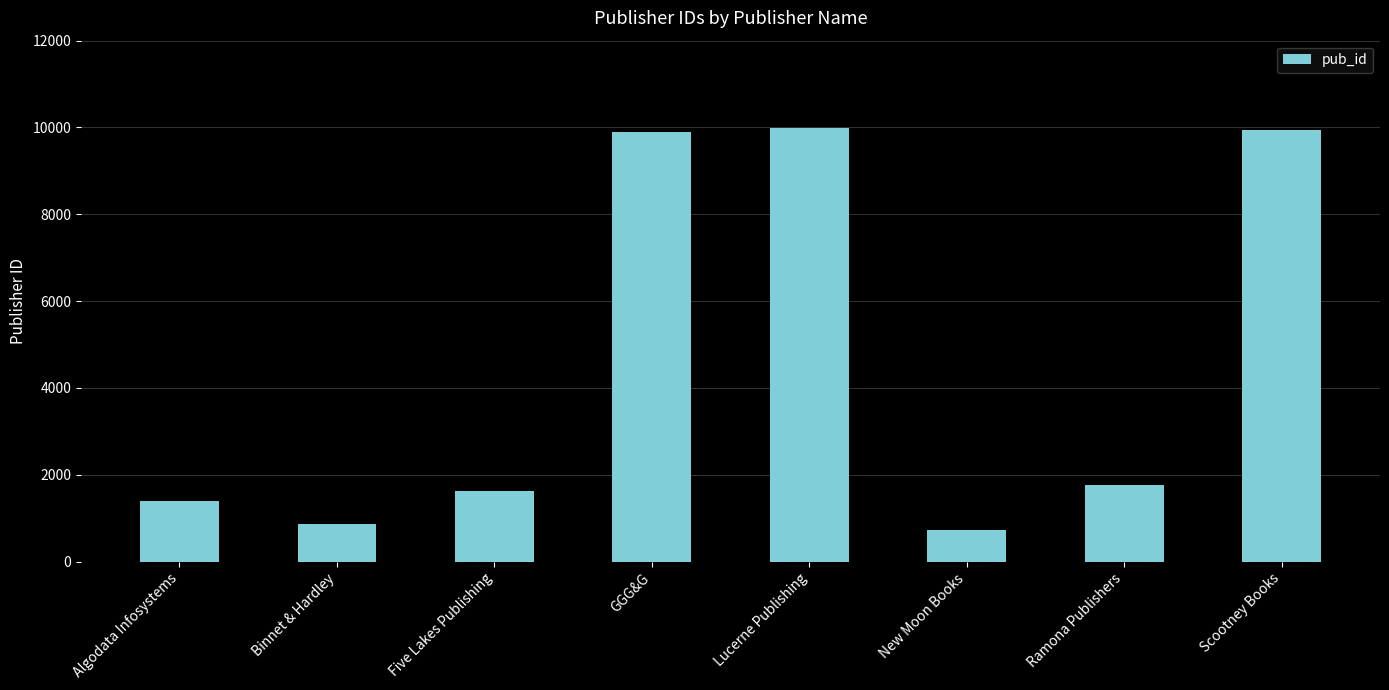

What is the ratio of the value at Scootney Books to the value at Five Lakes Publishing?

6.1